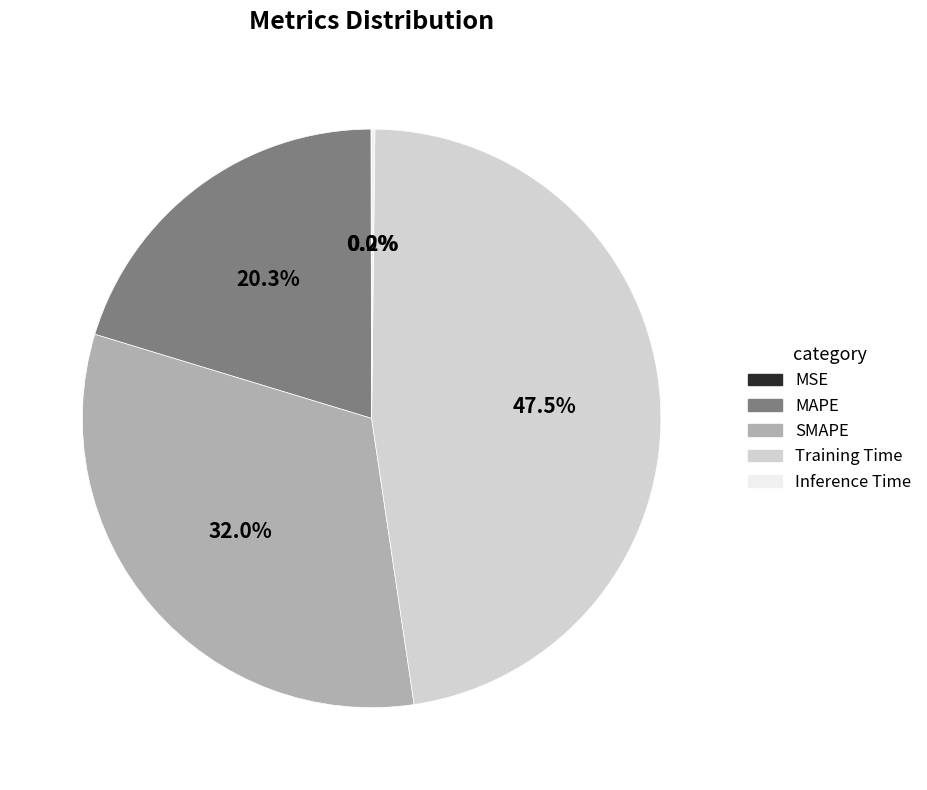

Is there any slice that represents more than half of the pie?

No